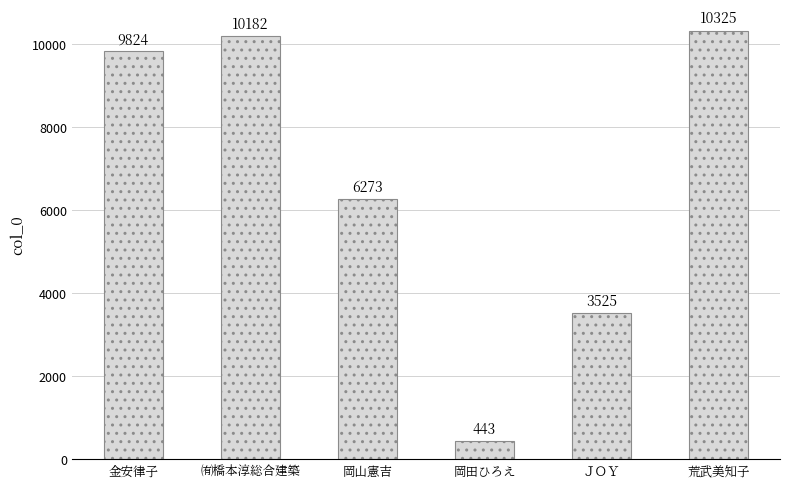

What is the minimum value shown in the chart?

443